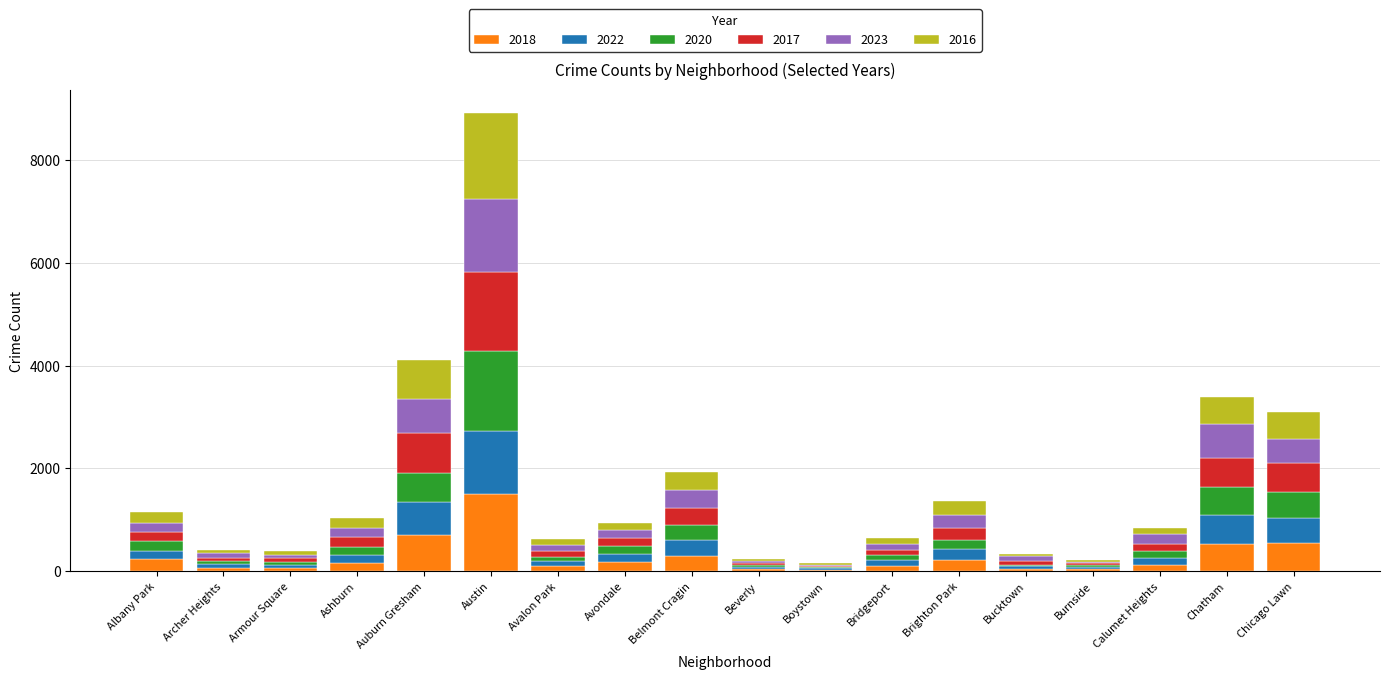

What is the maximum value for 2018?

1494